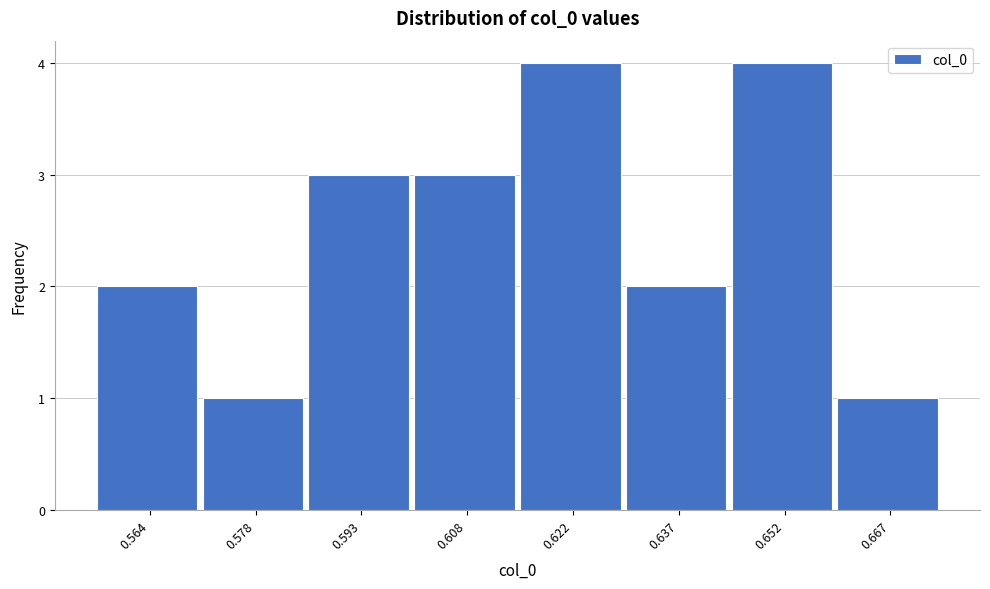

How tall is the bar that spans 0.586 to 0.600 on the x-axis? Neither the bar edges nor the heights are printed on the chart, so give them approximately, as read against the axes.

3